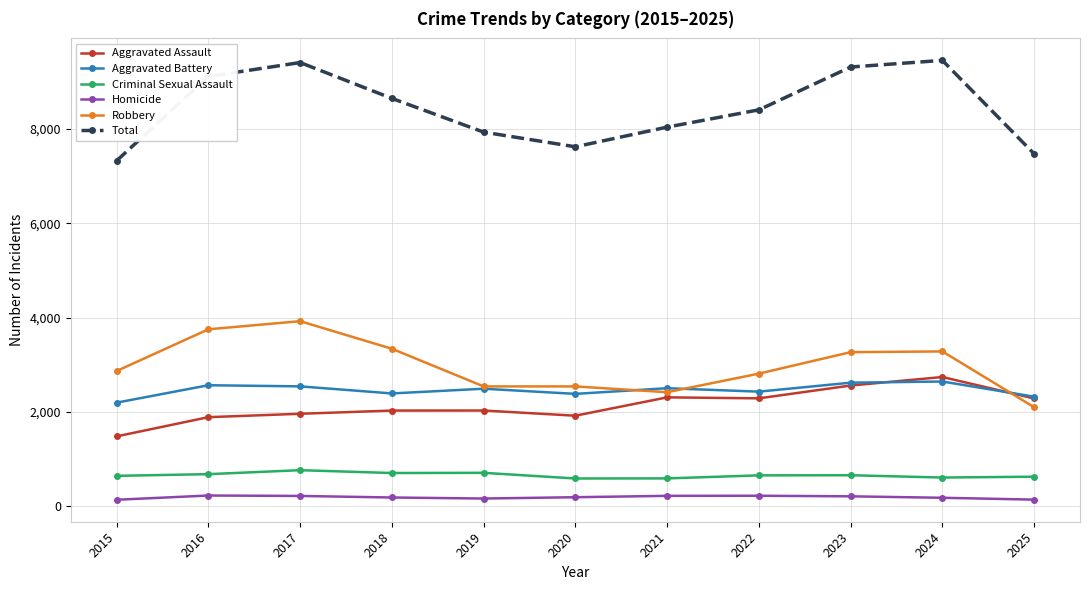

True or false: Robbery and Criminal Sexual Assault intersect in this chart.

False